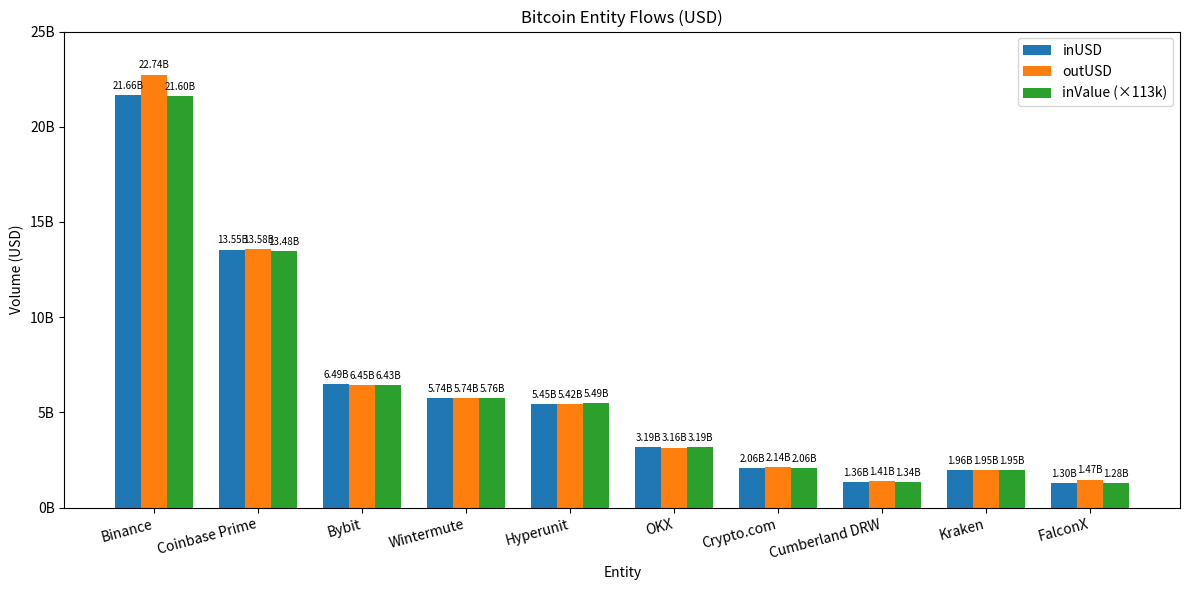

The inUSD series shows 2123105587.1 at Cumberland DRW. True or false?

False